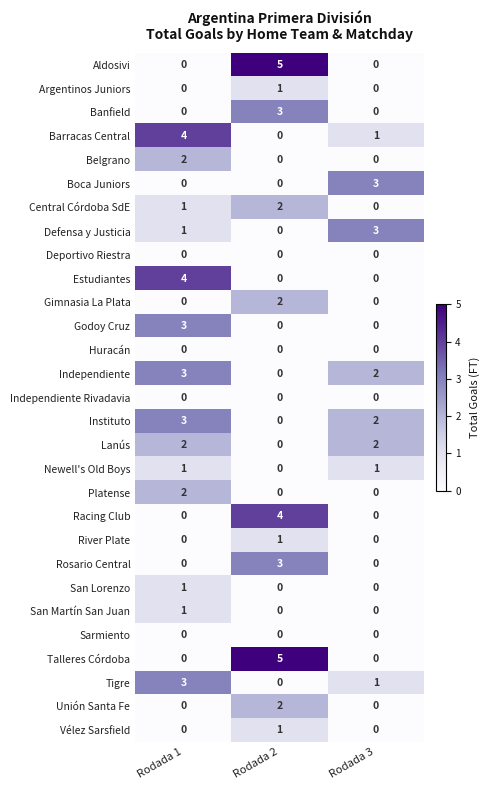

The value of Gimnasia La Plata at Rodada 3 is 0. True or false?

True